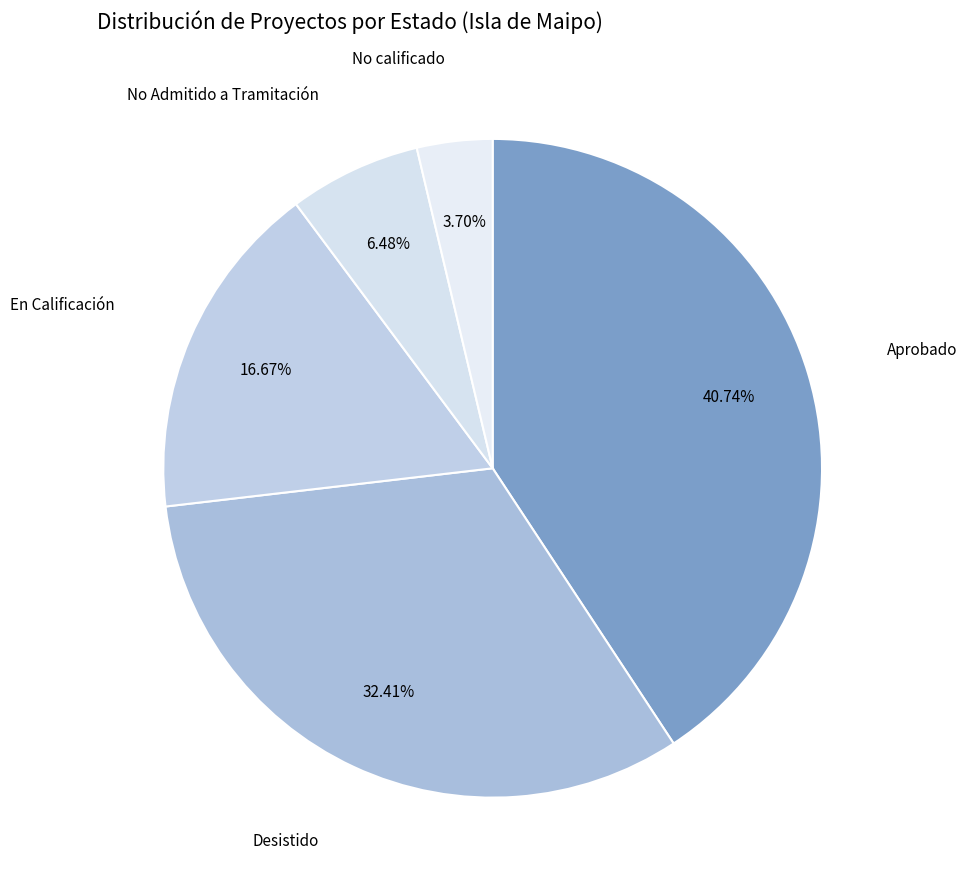

To the nearest percent, what percentage of the pie is Desistido?

32%